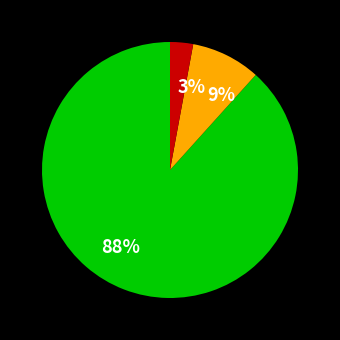

Which slice is the smallest?

3%